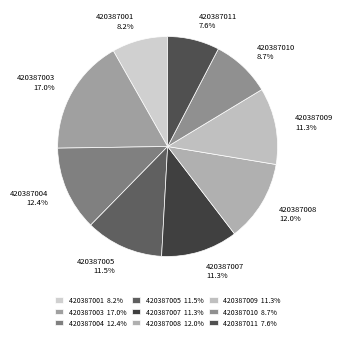

Which slice is the largest?

420387003